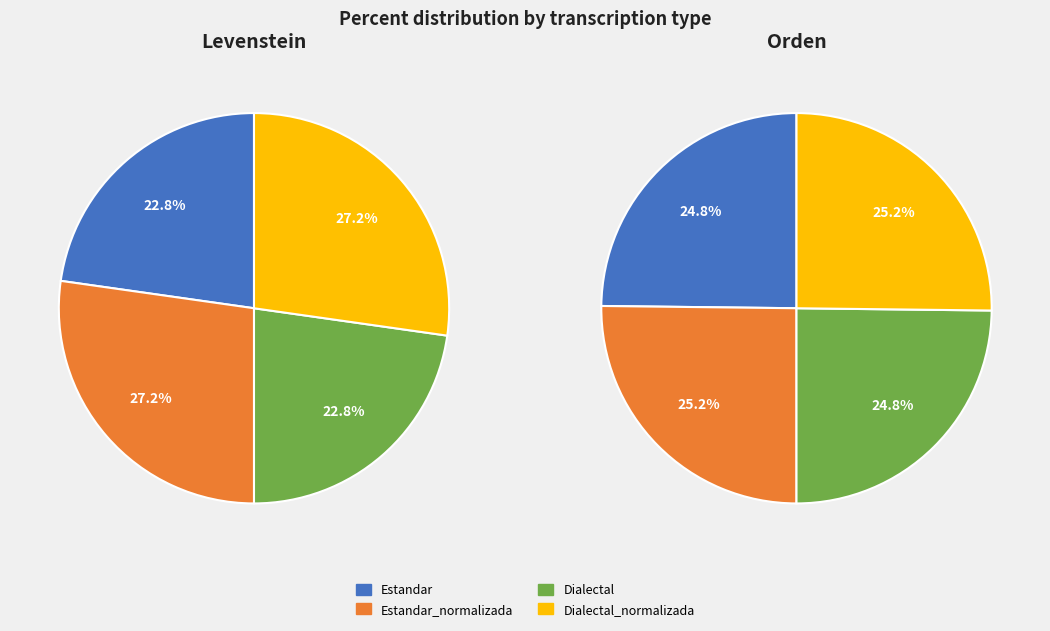

To the nearest percent, what percentage of the pie is 2?

23%